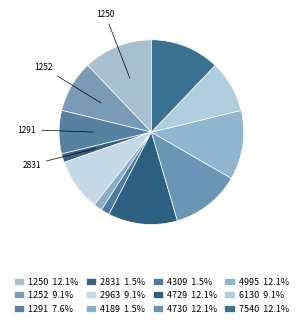

How many segments does this pie chart have?

12